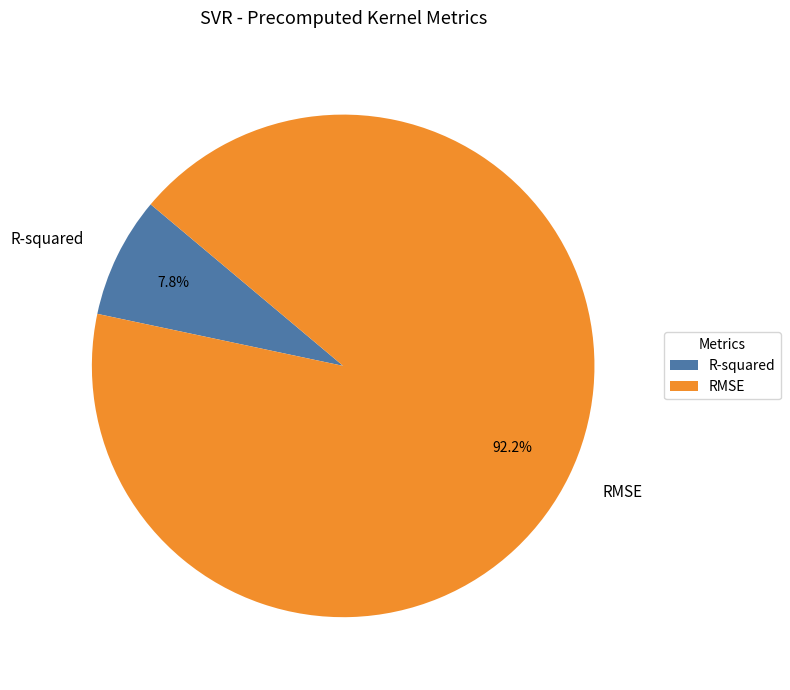

What is the majority slice?

RMSE